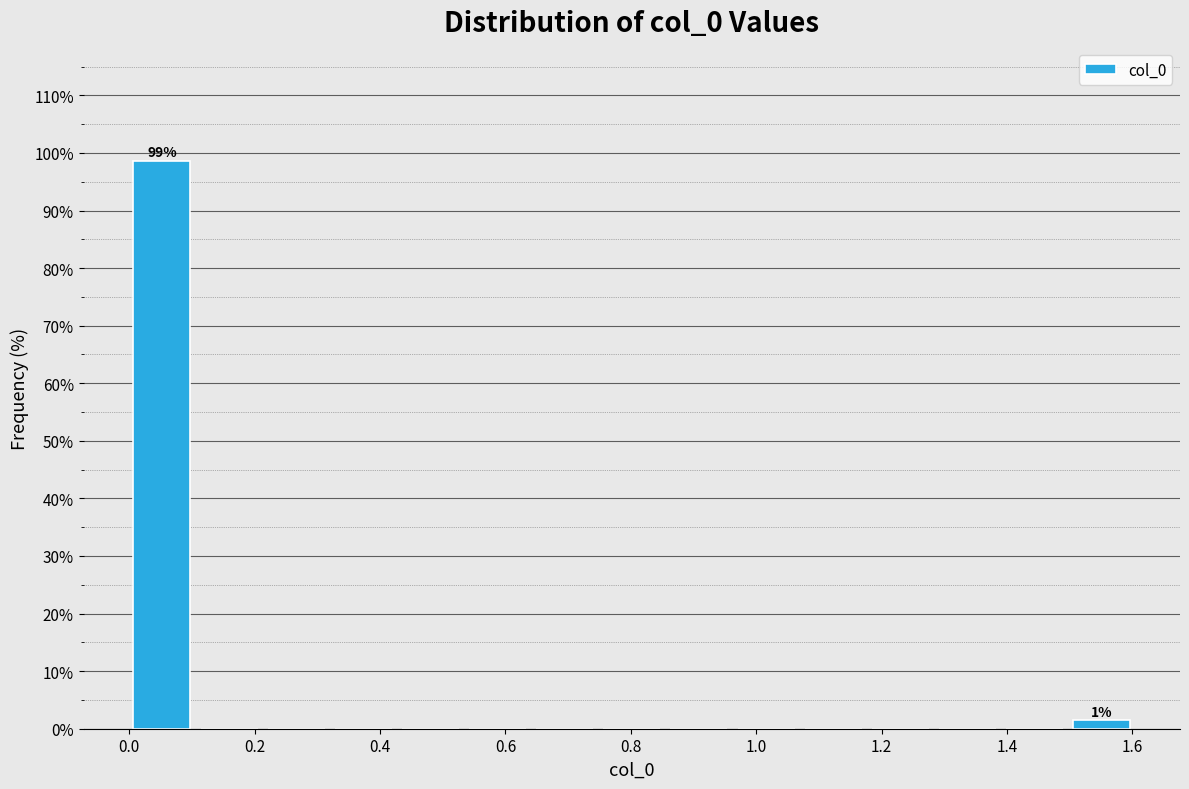

Over which range of the x-axis is the bar tallest?

0.00 to 0.10